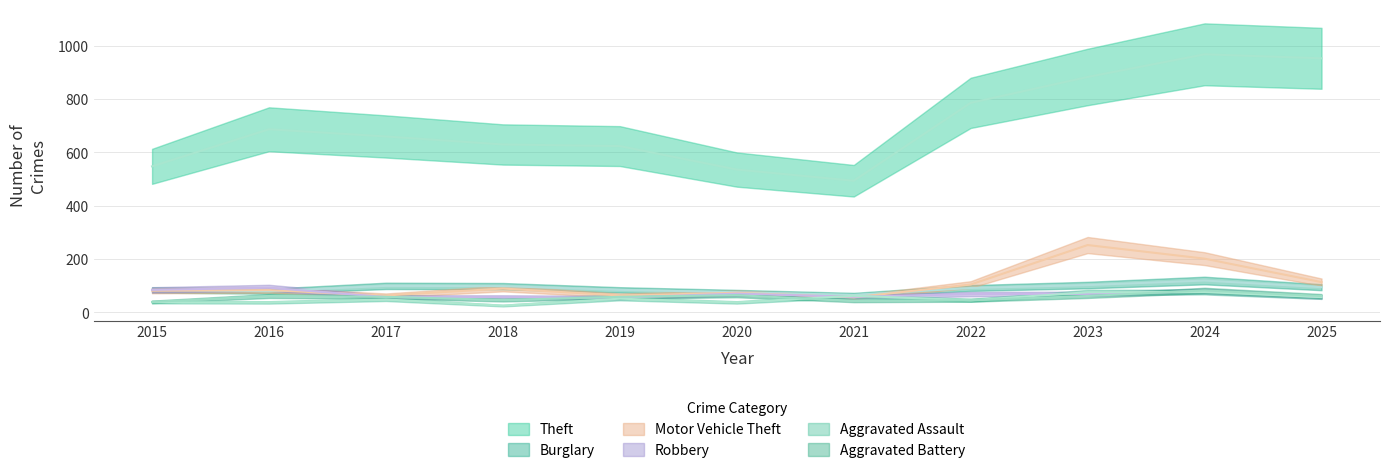

At which category does the chart reach its peak across all series?

2024